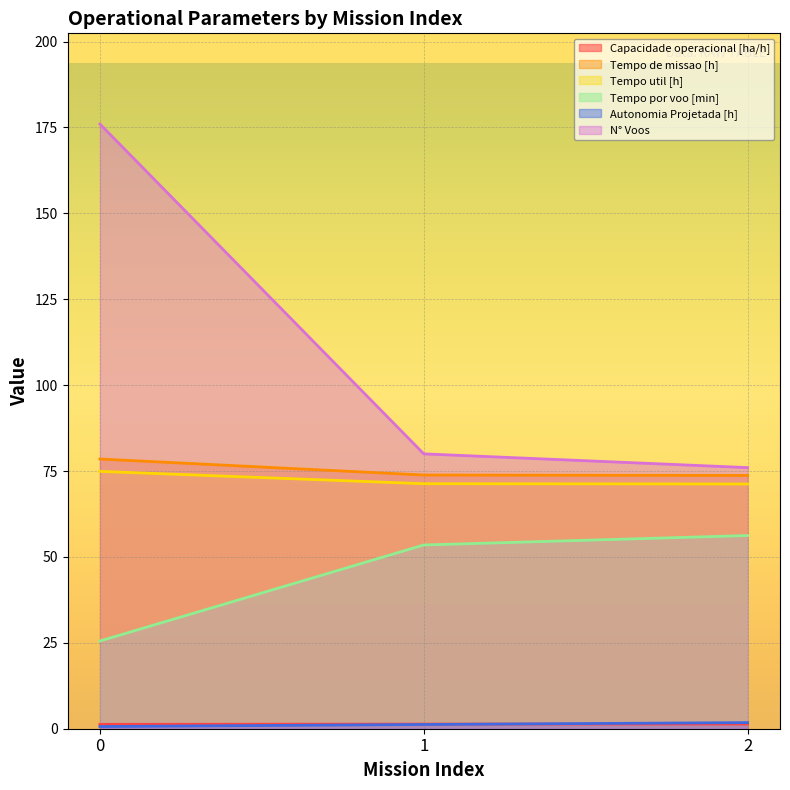

What is the lowest value of the N° Voos series?

76.0